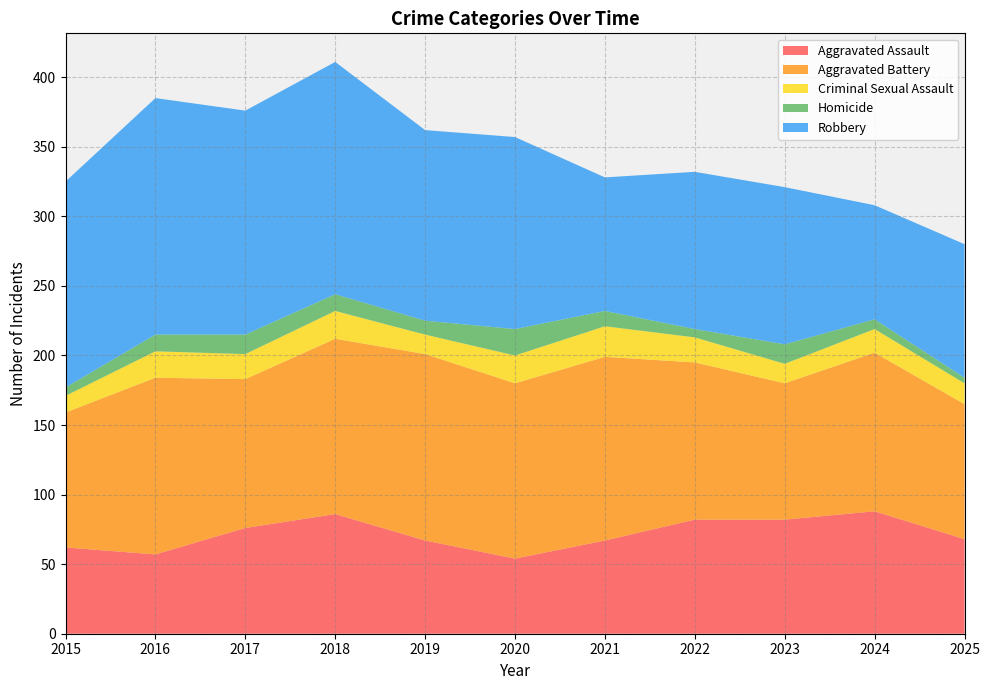

Reading right to left, what are all the values shown in this chart?

Aggravated Assault: 68	88	82	82	67	54	67	86	76	57	62
Aggravated Battery: 97	114	98	113	132	126	134	126	107	127	97
Criminal Sexual Assault: 15	17	14	18	22	20	14	20	18	19	12
Homicide: 4	7	14	6	11	19	10	12	14	12	6
Robbery: 96	82	113	113	96	138	137	167	161	170	148